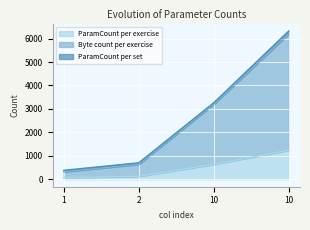

How many values in the ParamCount per exercise series are below 640?

2